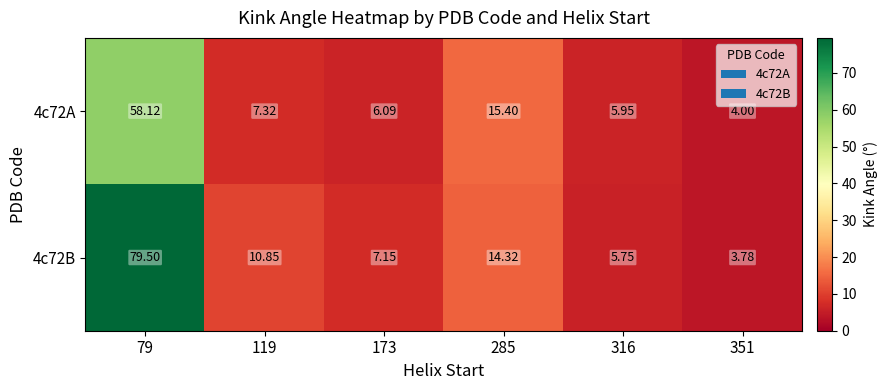

Is the value of 4c72A at 79 greater than the value of 4c72B at 119?

Yes